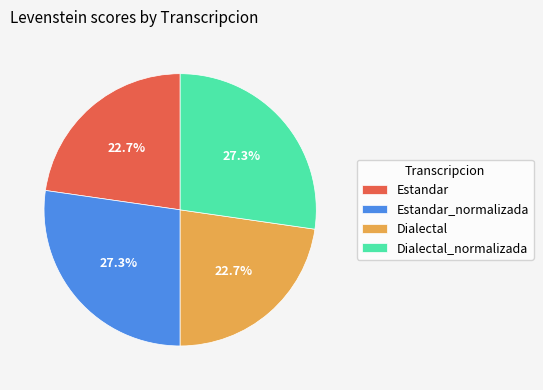

Which has a higher value, Dialectal_normalizada or Estandar?

Dialectal_normalizada